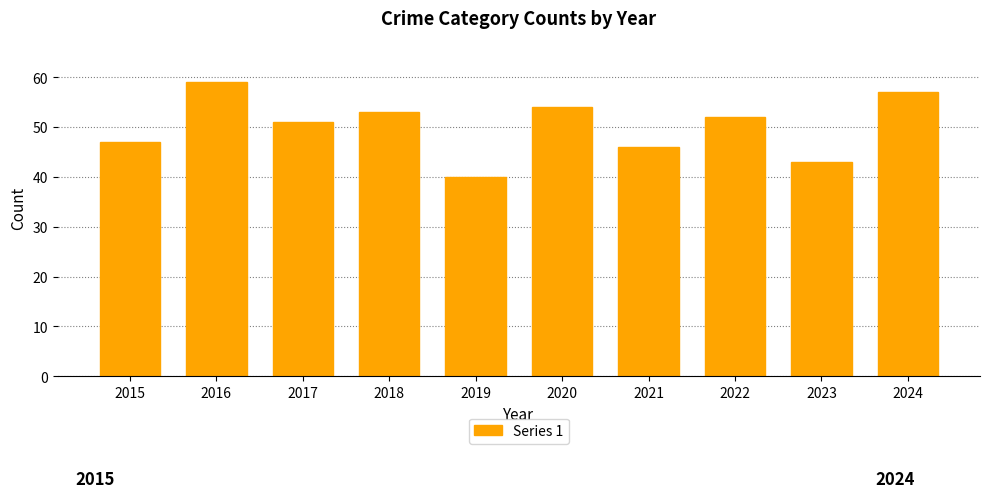

Between 2018 and 2024, which is larger?

2024